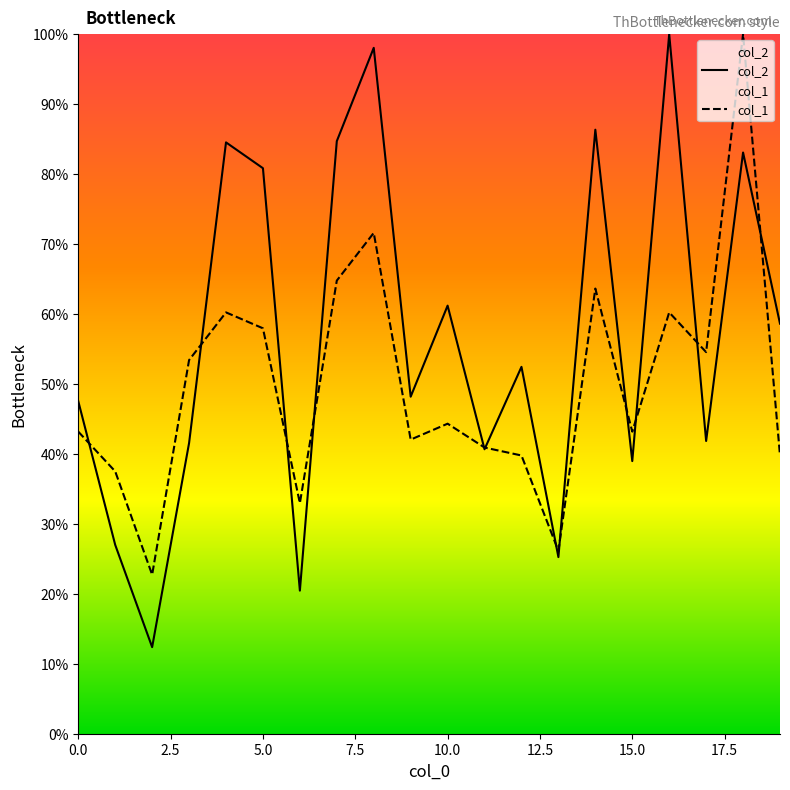

Between which two adjacent categories do col_2 and col_1 first intersect?

0 and 1